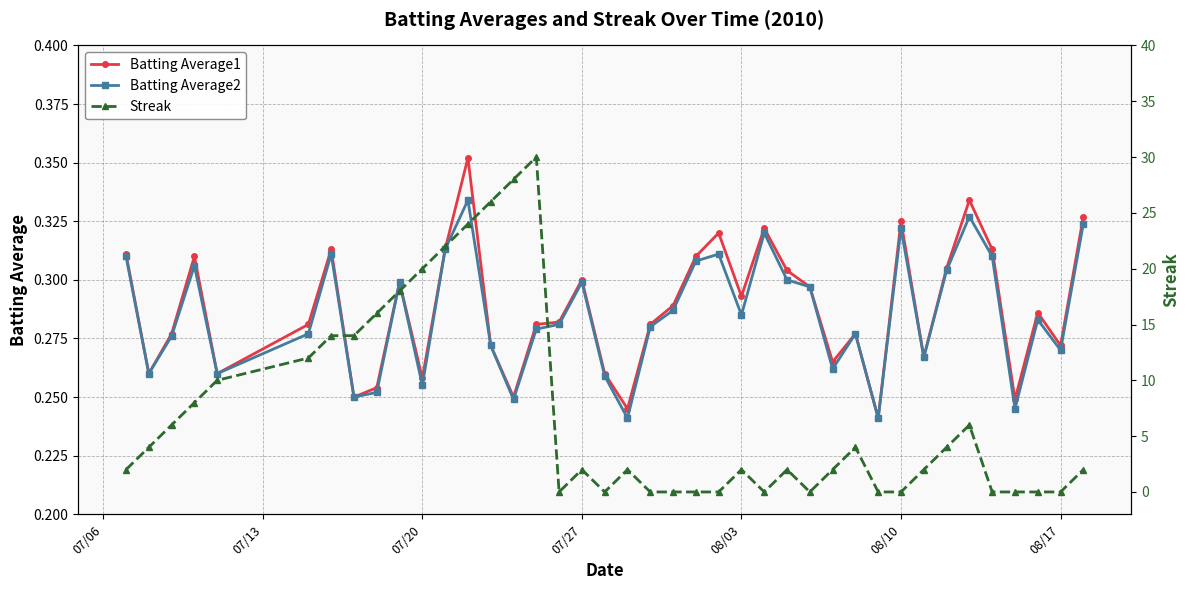

True or false: Batting Average2 has more than 1 points higher than both neighbors.

True